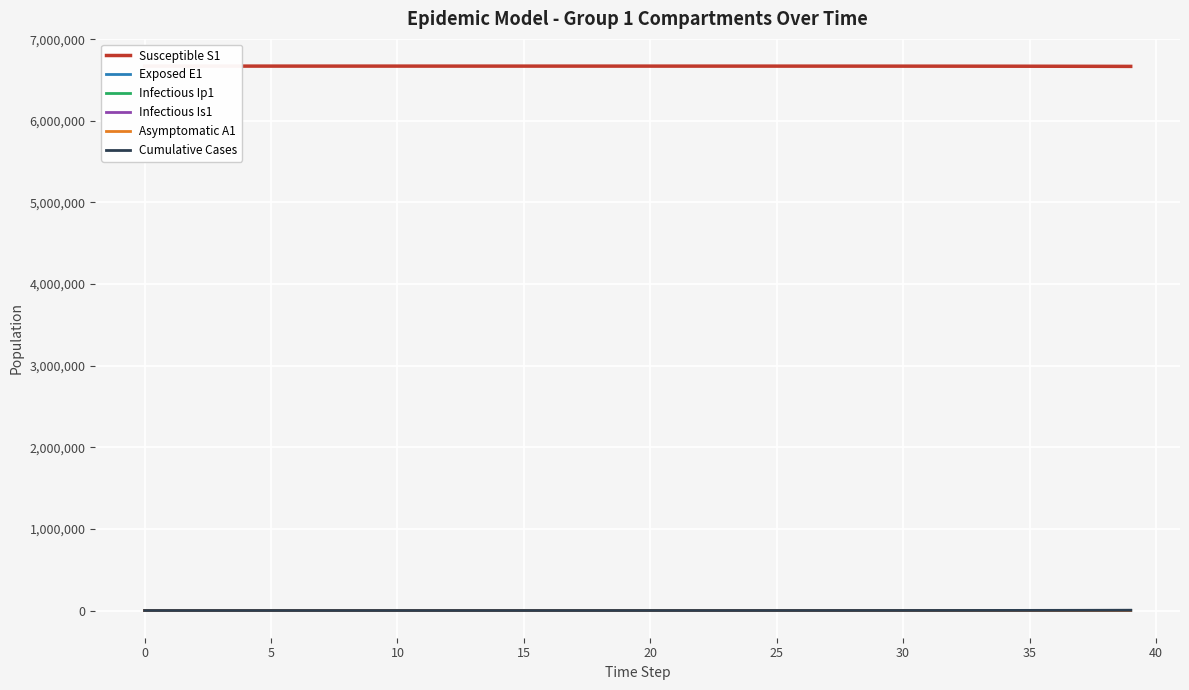

At which category is the sum across all series the highest?

39